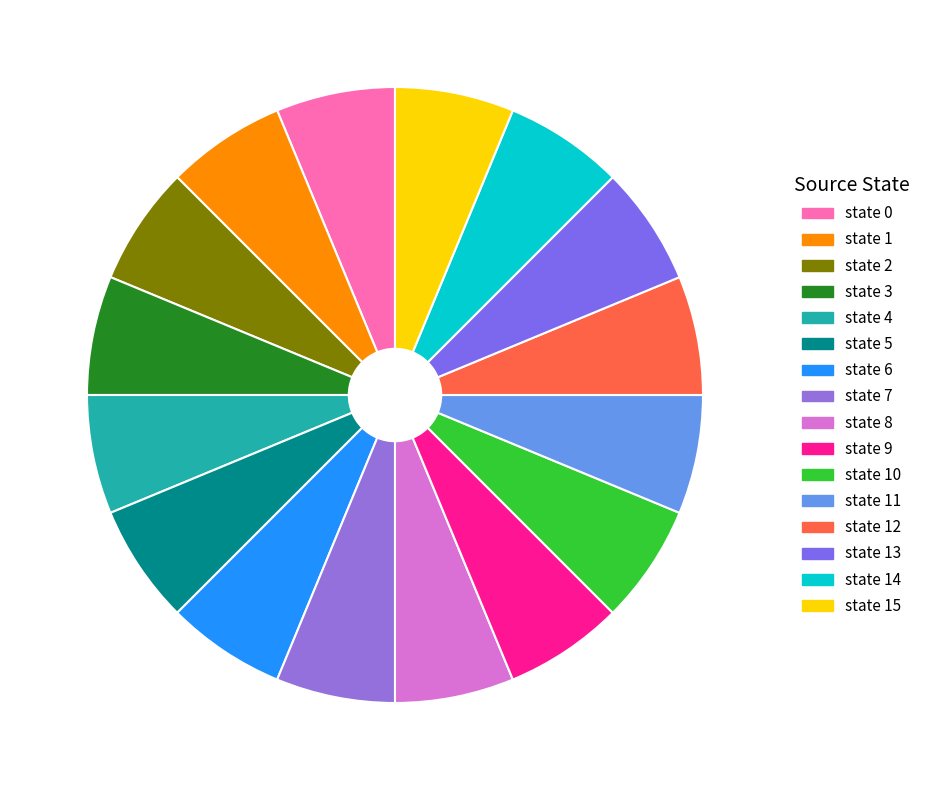

Which slice is the smallest?

state 1